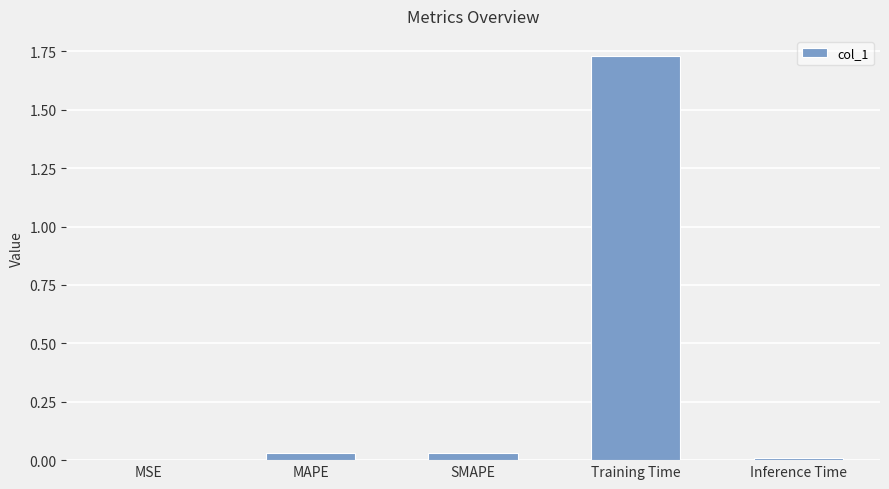

The value at Training Time is 0.5. True or false?

False